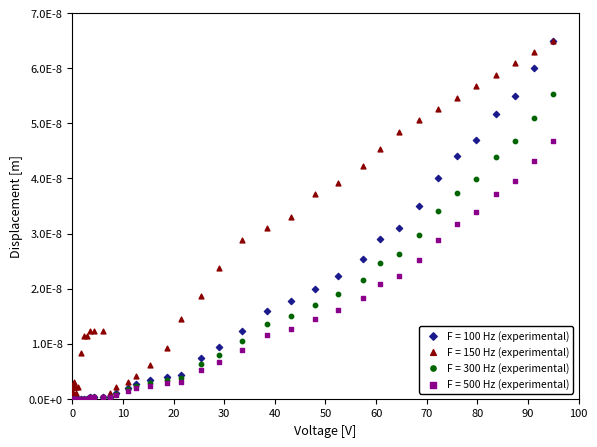

What are all the series names shown in the legend?

F = 100 Hz (experimental), F = 150 Hz (experimental), F = 300 Hz (experimental), F = 500 Hz (experimental)